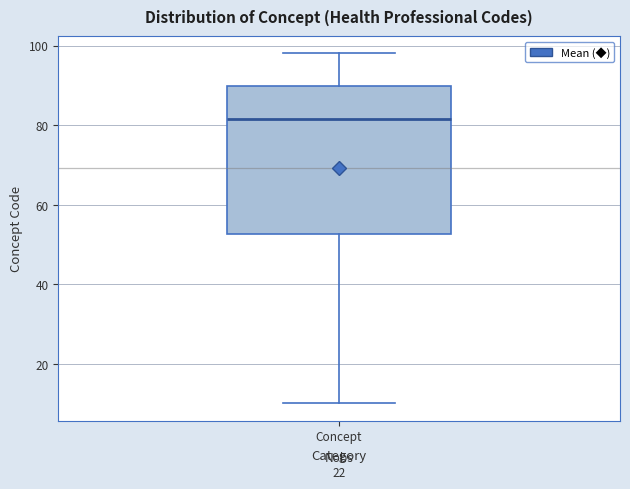

Where does the median line of the box for Concept sit on the y-axis? The values are not printed on the chart, so give them approximately, as read against the axis.

82